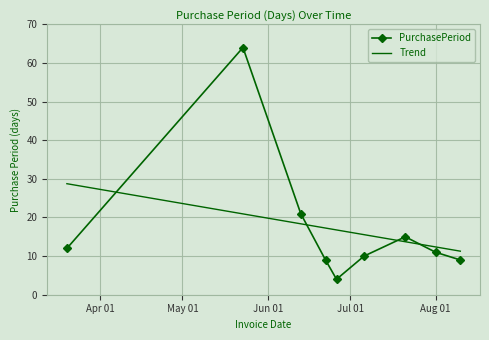

What is the value of the PurchasePeriod point at the 5th from the left?

4